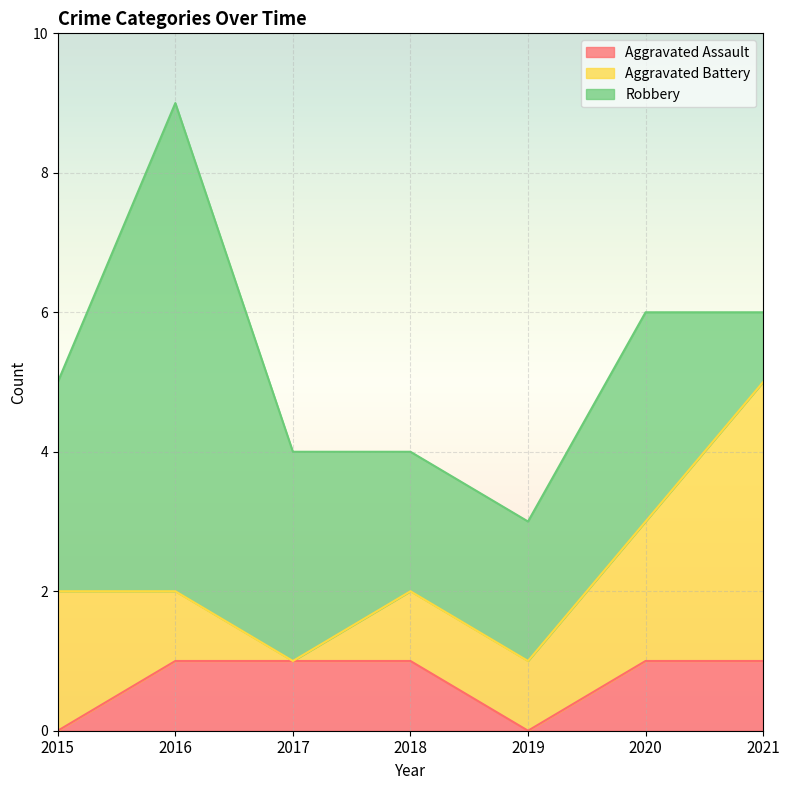

At which label does Robbery reach its minimum?

2021